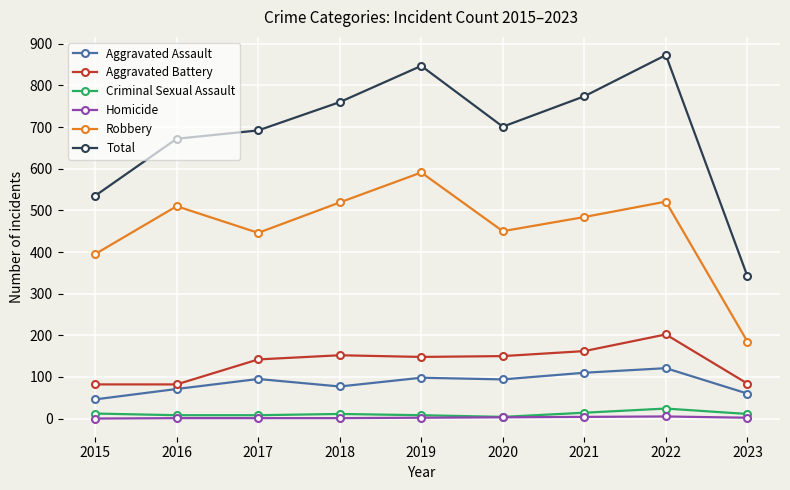

Which series has the largest total across all categories?

Total